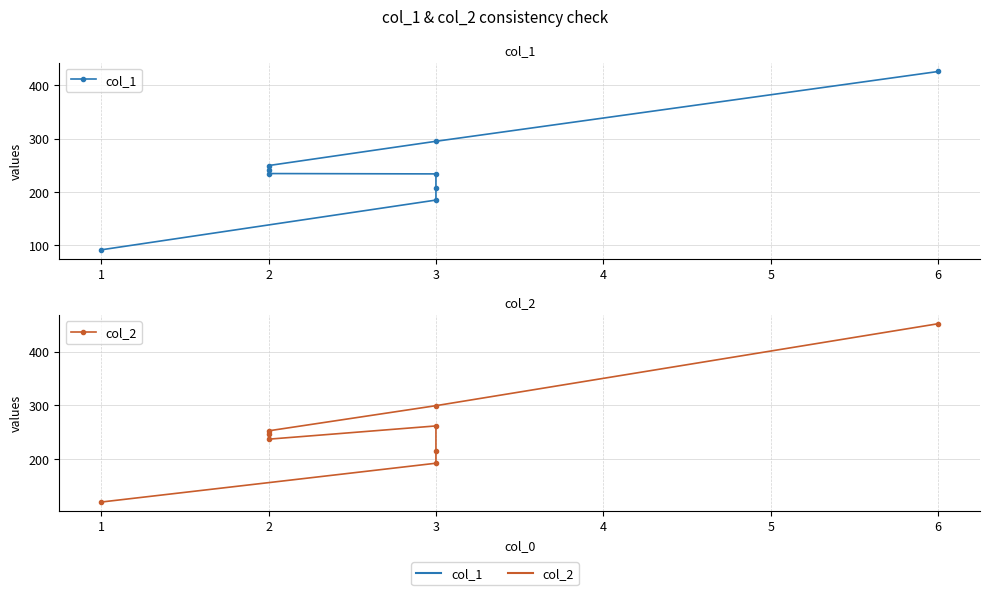

Rank the series by their average value, from lowest to highest.

col_1, col_2